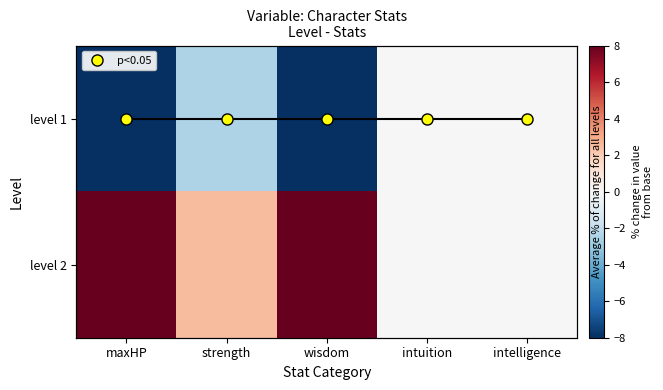

Which series has the largest range (max minus min)?

level 1